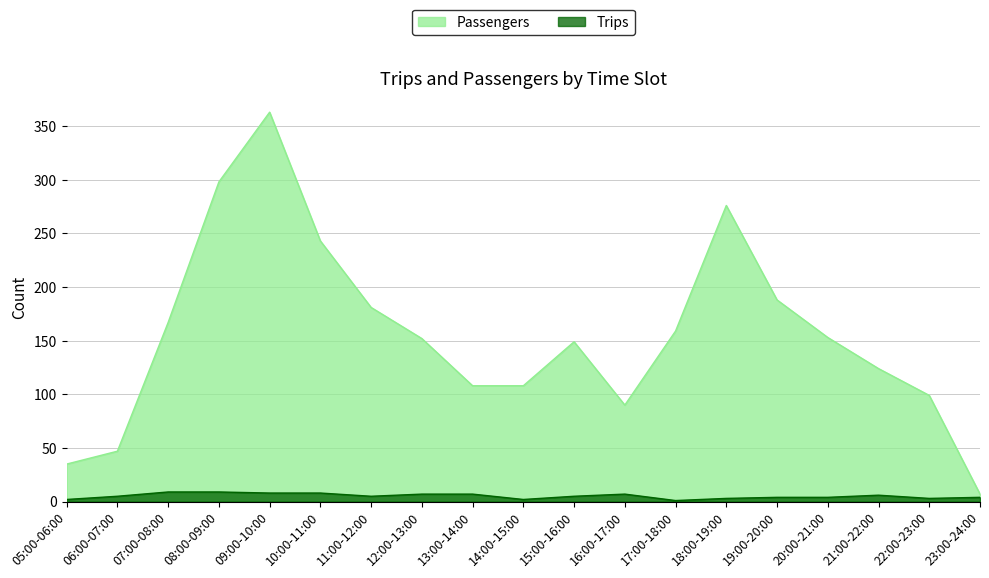

How many lines are shown in the chart?

2